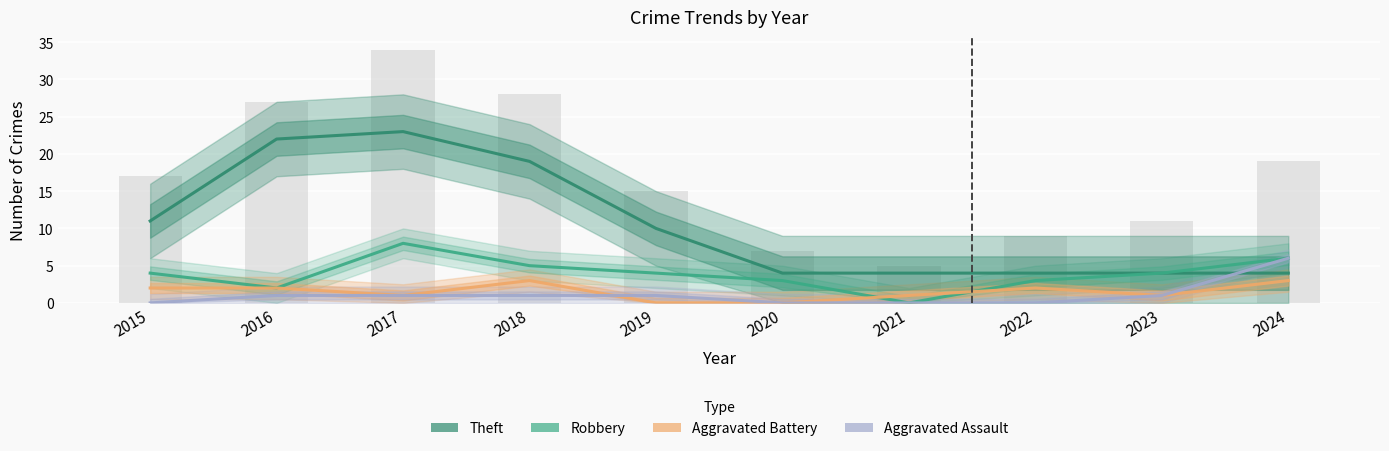

Count the number of data series in this chart.

4